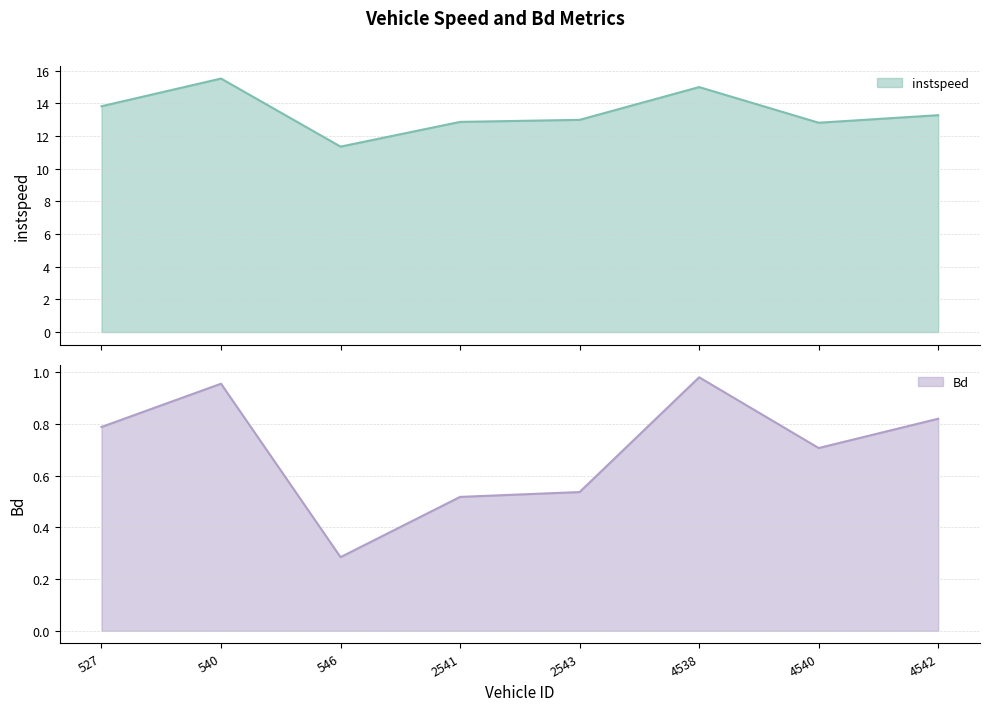

True or false: Bd and instspeed intersect in this chart.

False